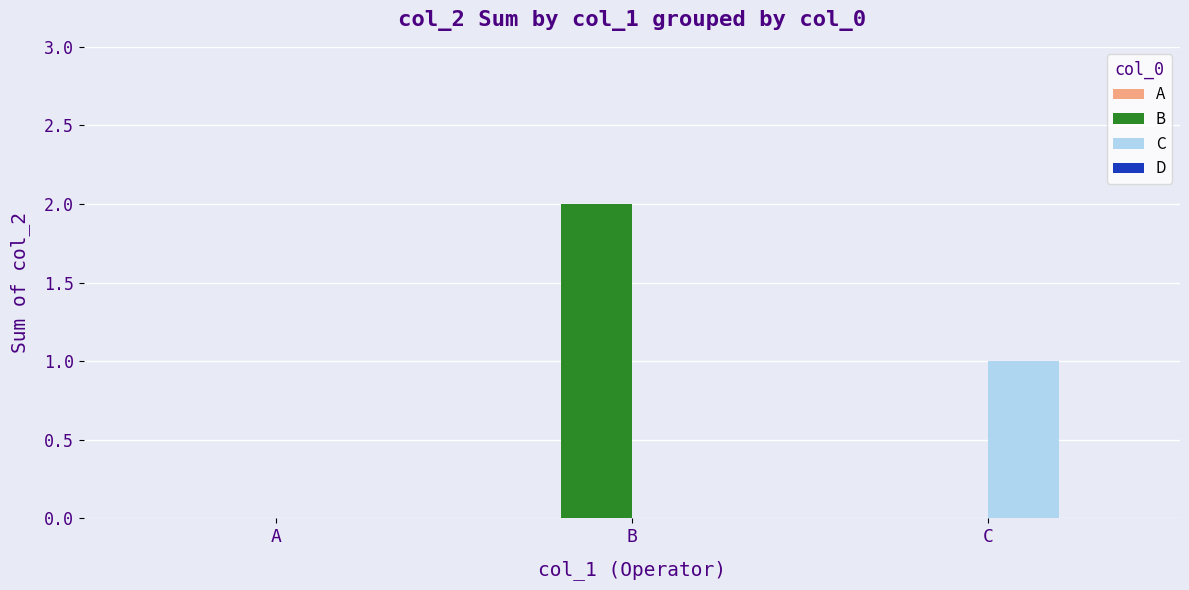

Which series changed the most between A and C?

C